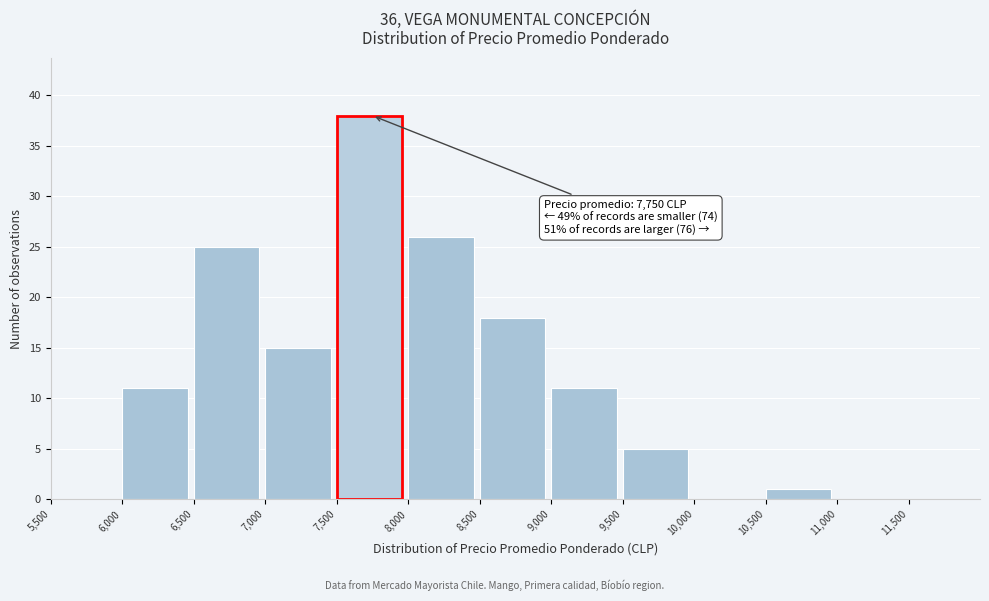

Which range on the x-axis has the tallest bar?

7500 to 8000